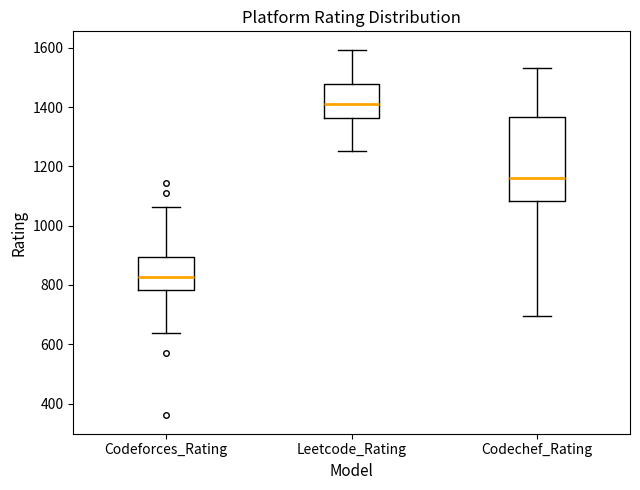

Reading left to right, read every box against the y-axis: the position of its median line, the range the box covers, and the ends of its whiskers. The values are not printed on the chart, so give them approximately, as read against the axis.

Codeforces_Rating: median 820, box 780 to 900, whiskers 640 to 1060
Leetcode_Rating: median 1420, box 1360 to 1480, whiskers 1260 to 1600
Codechef_Rating: median 1160, box 1080 to 1360, whiskers 700 to 1540